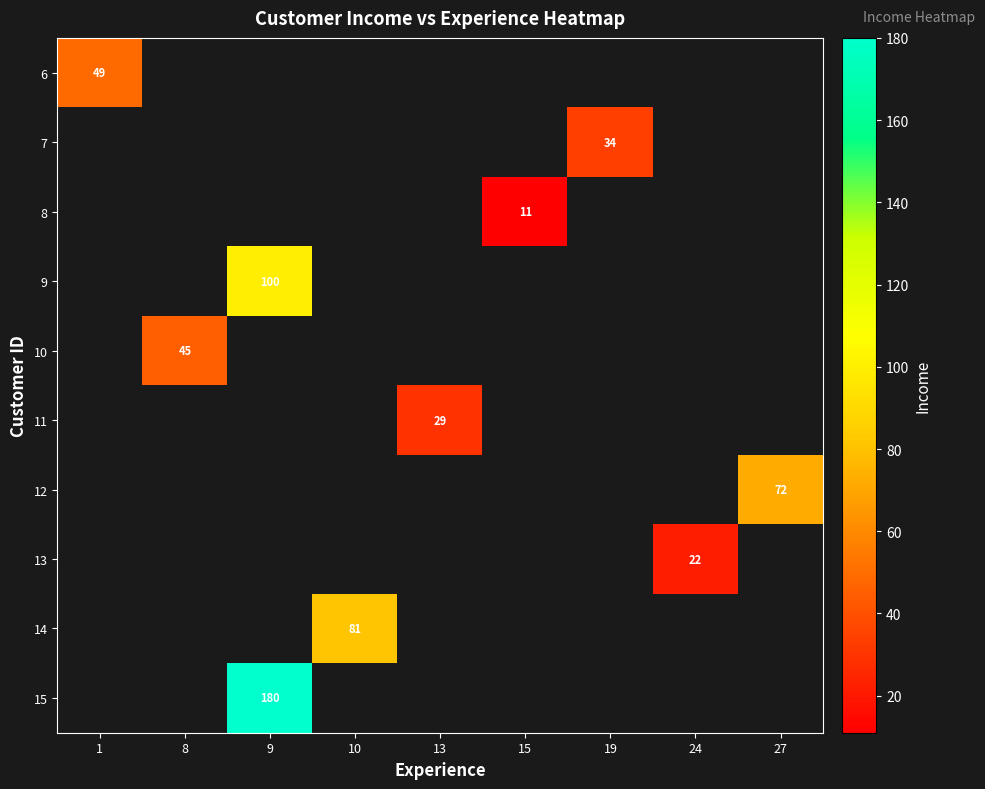

Is it true that 6 equals 49 at 1?

True